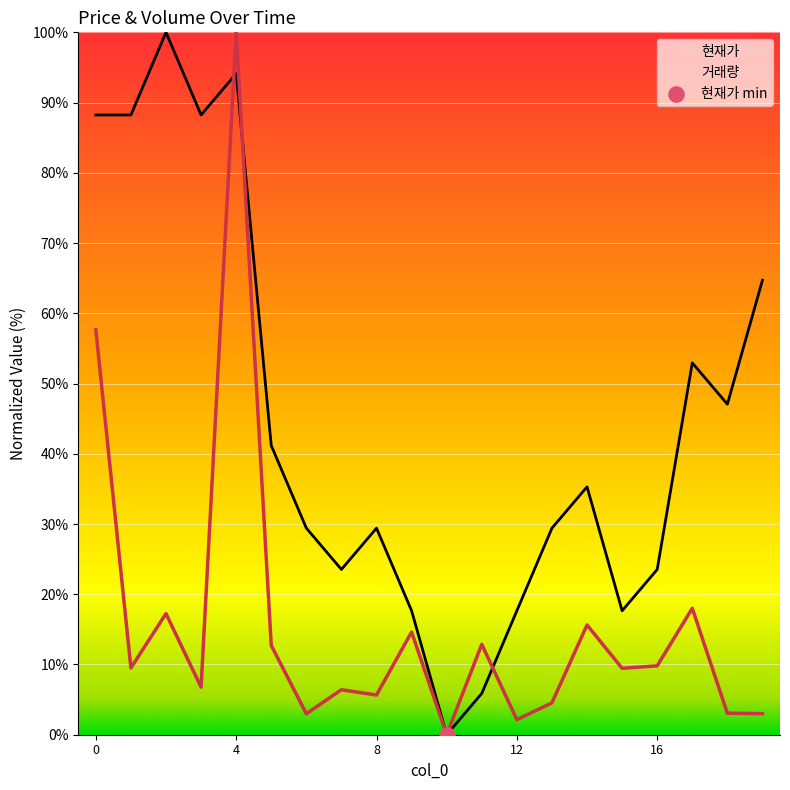

Which series has the widest spread of Y values?

현재가